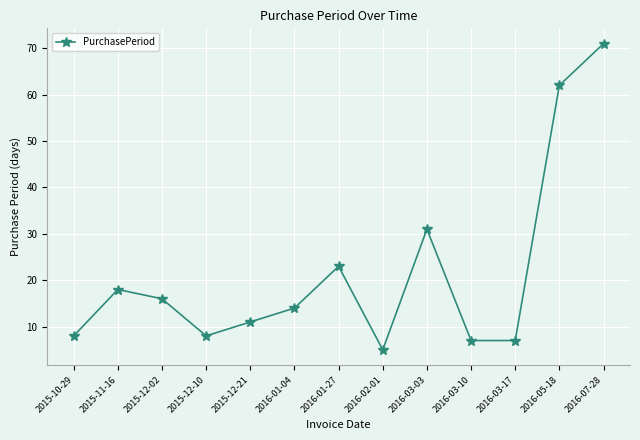

At which category does the data reach its first local valley?

2015-12-10